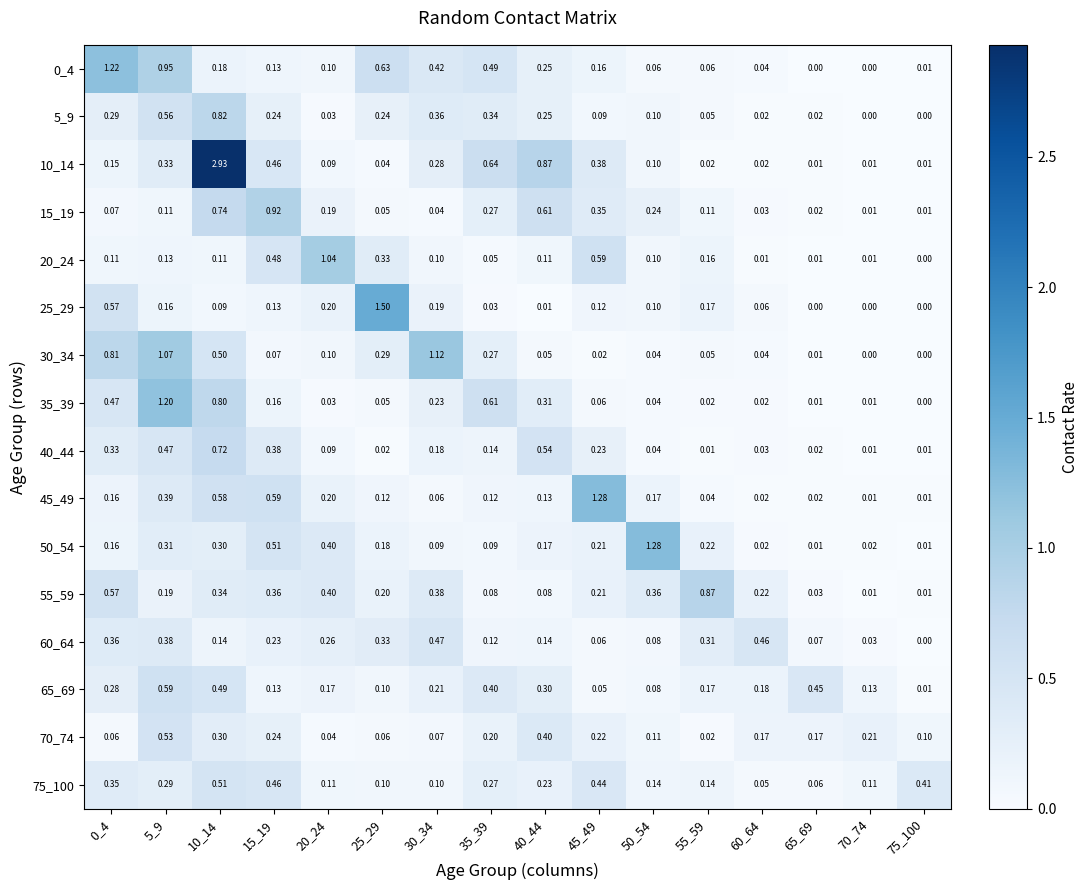

Is the value of 55_59 at 70_74 greater than the value of 35_39 at 50_54?

No